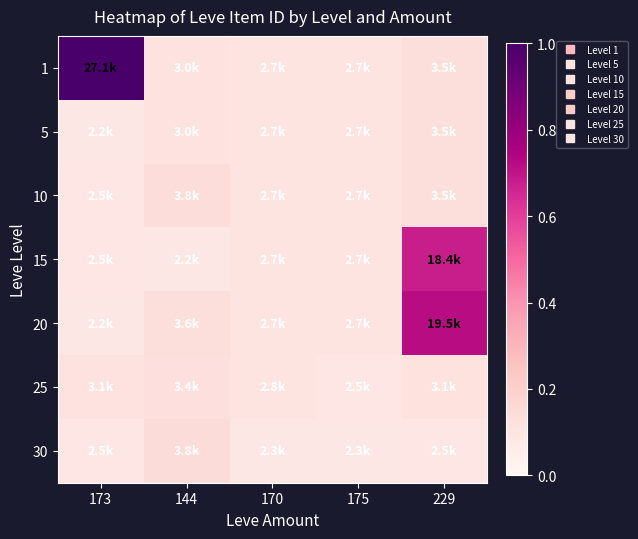

How many distinct data groups are displayed?

7